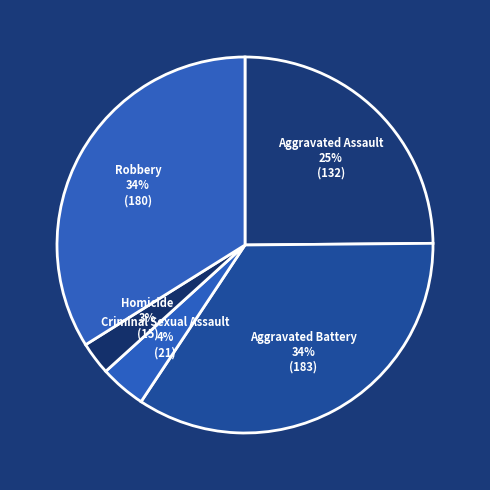

Do Criminal Sexual Assault and Aggravated Battery together represent more than half of the pie?

No